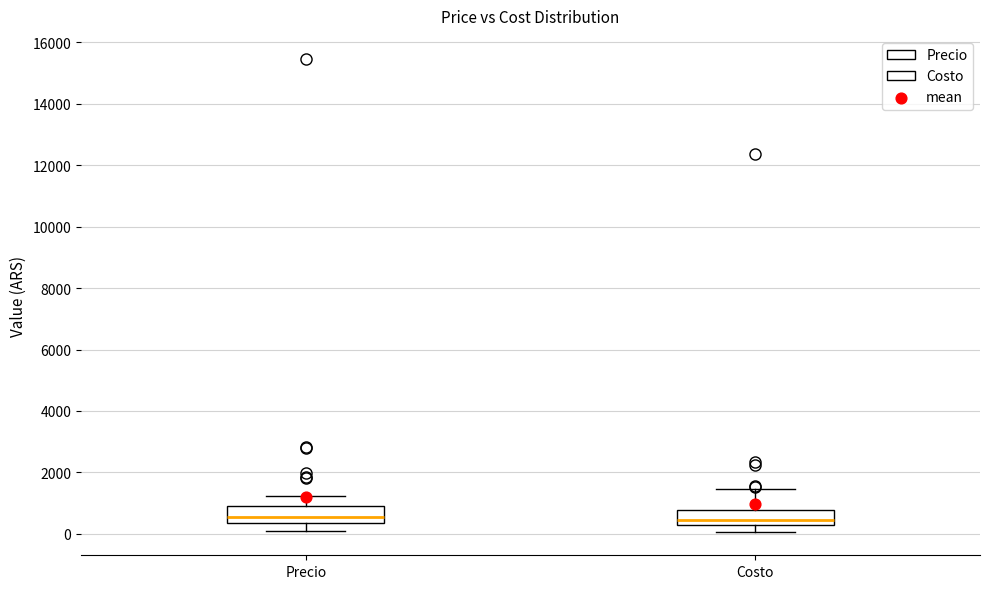

Where is the upper edge of the box for Precio on the y-axis? The values are not printed on the chart, so give them approximately, as read against the axis.

1000